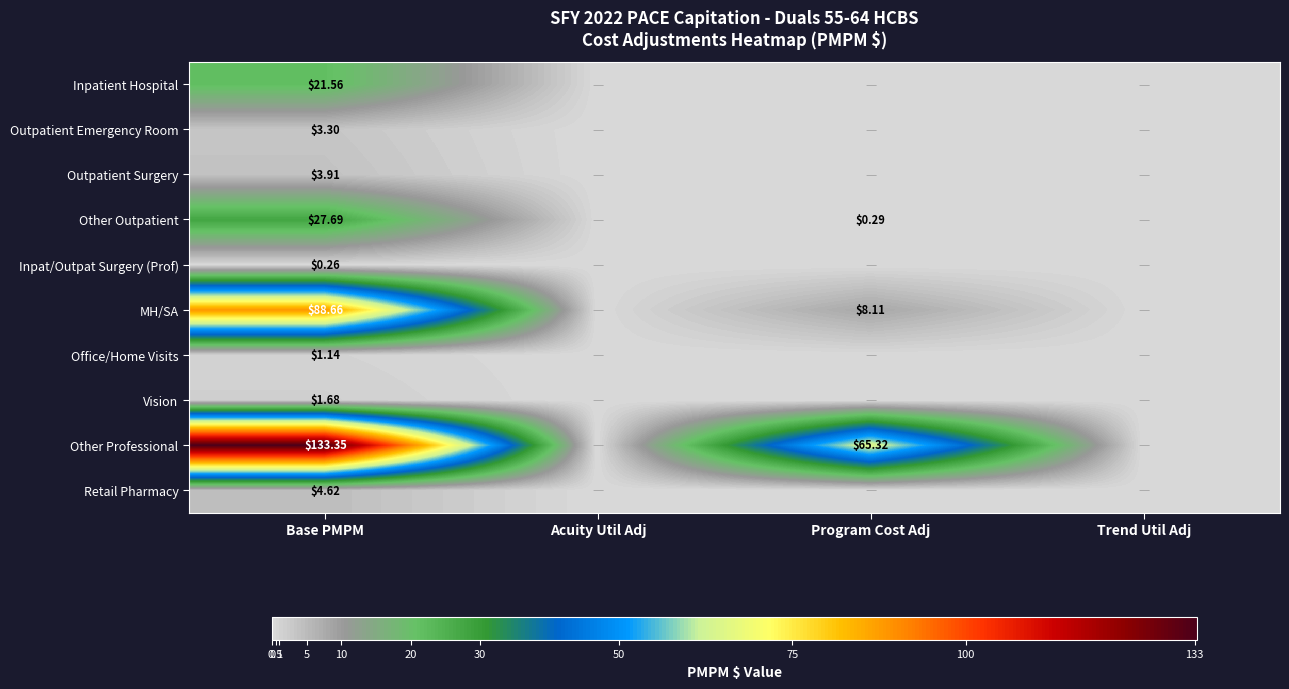

True or false: Other Professional has a value of 43.4 at Program Cost Adj.

False